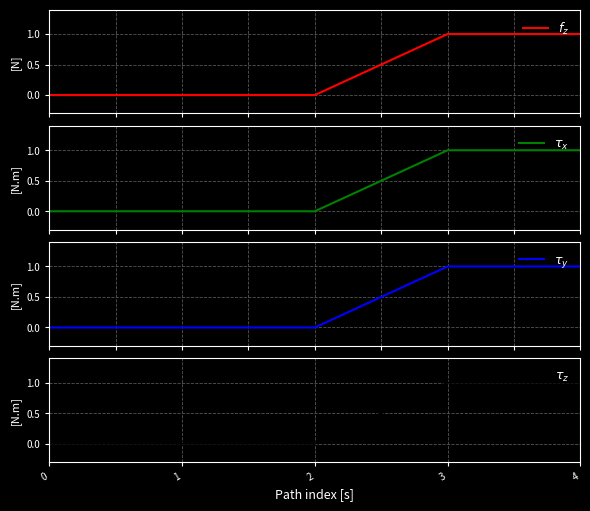

How many values in $\tau_y$ are above zero?

2